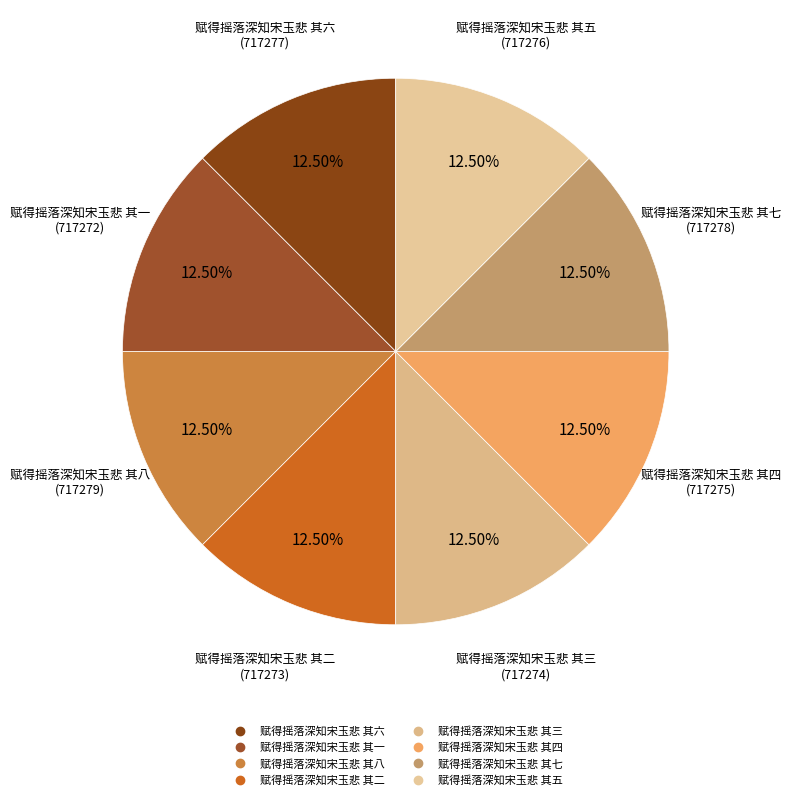

What is the ratio of the value at 赋得摇落深知宋玉悲 其八 to the value at 赋得摇落深知宋玉悲 其六?

1.0